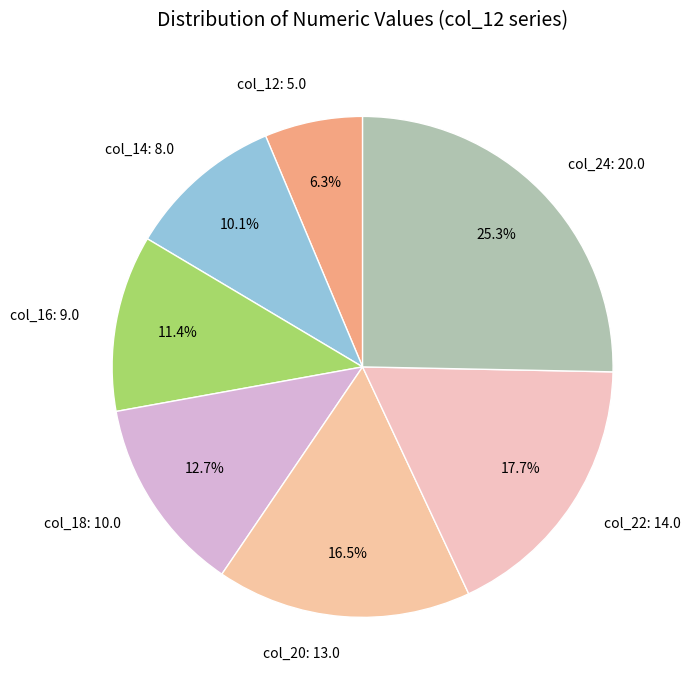

Does any single category account for the majority?

No